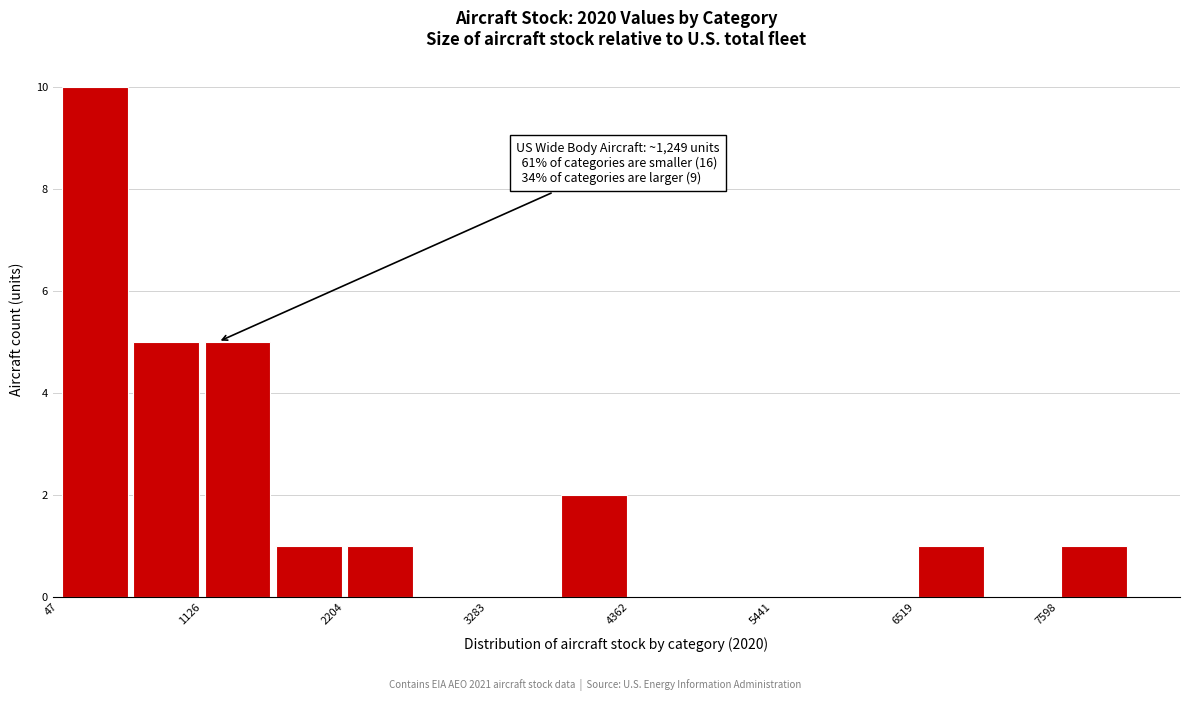

Read against the x-axis, roughly where is the centre of the tallest bar?

400